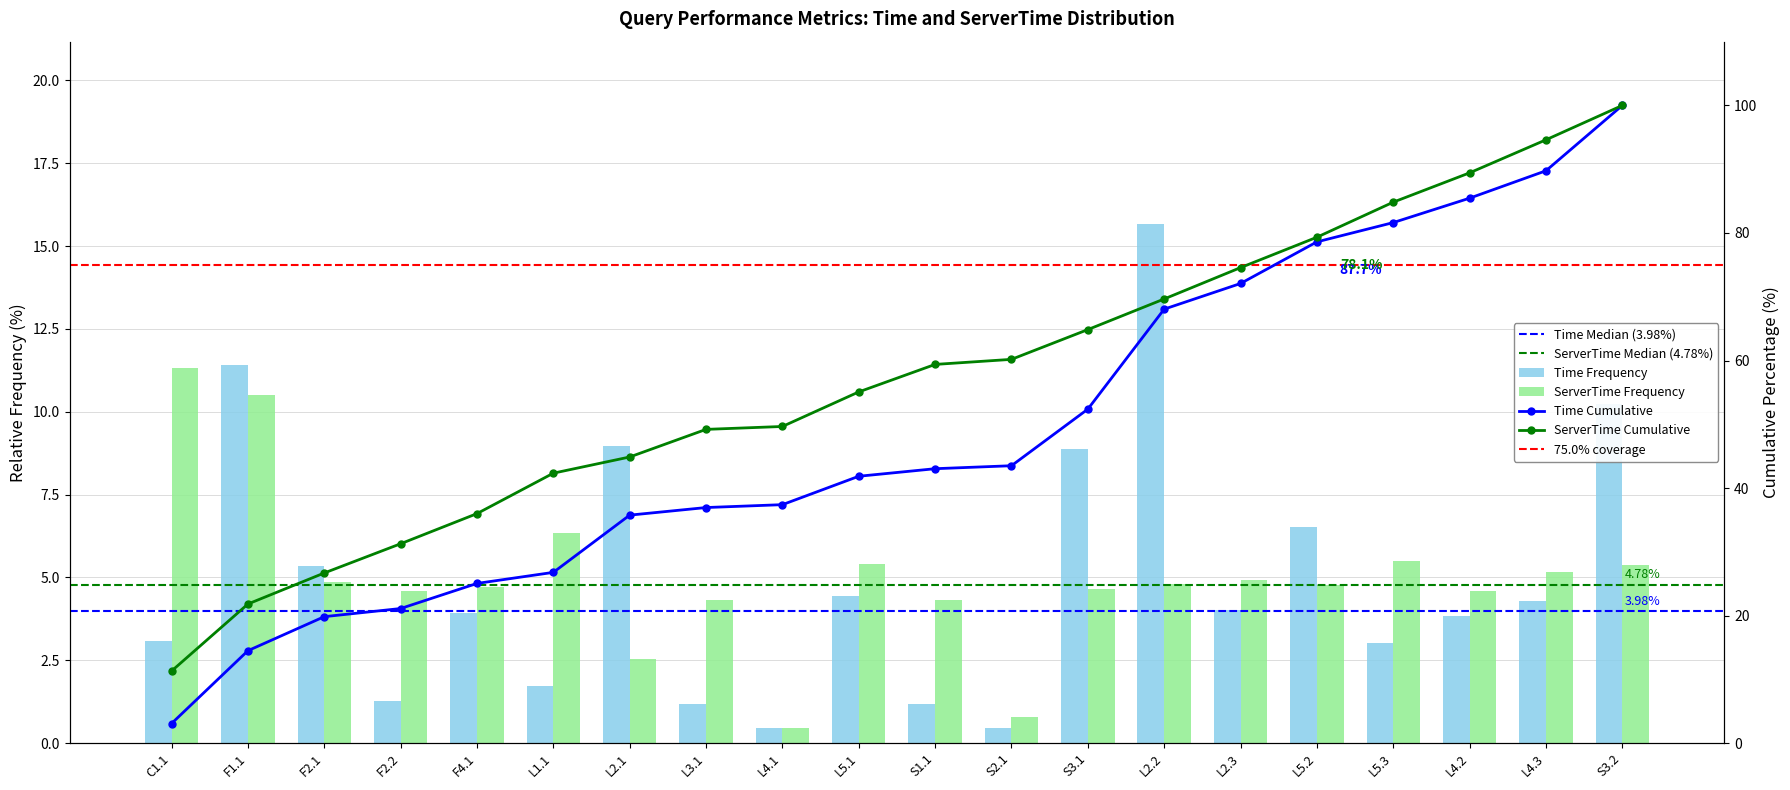

List the labels in order of time value, smallest first.

L4.1, S2.1, S1.1, L3.1, F2.2, L1.1, L5.3, C1.1, L4.2, F4.1, L2.3, L4.3, L5.1, F2.1, L5.2, S3.1, L2.1, S3.2, F1.1, L2.2